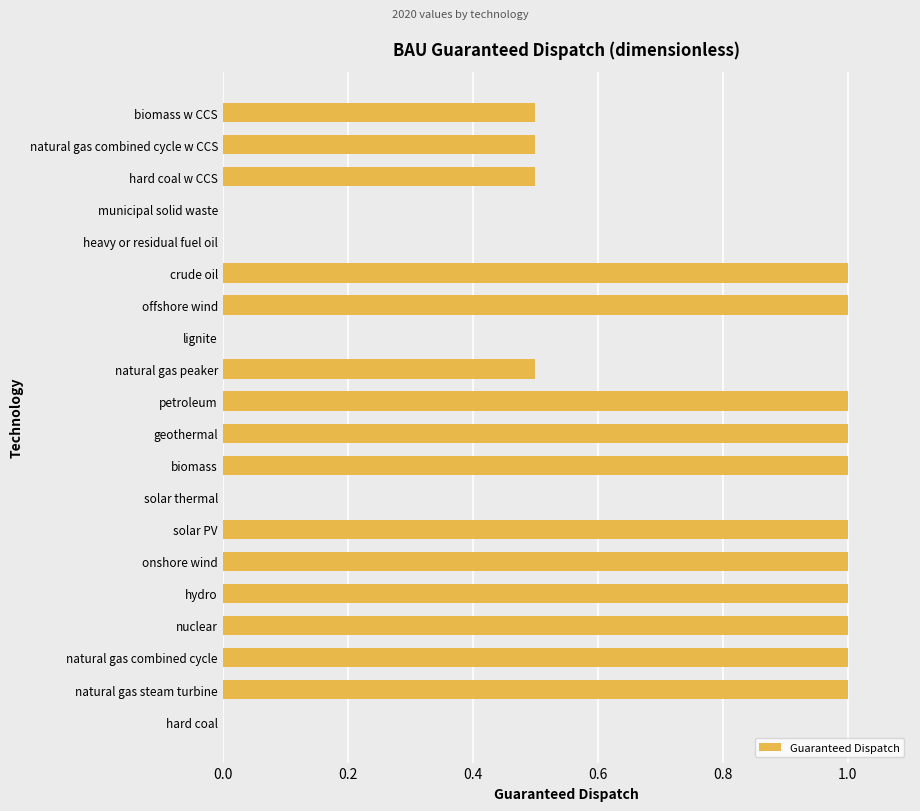

What is the maximum value shown in the chart?

1.0